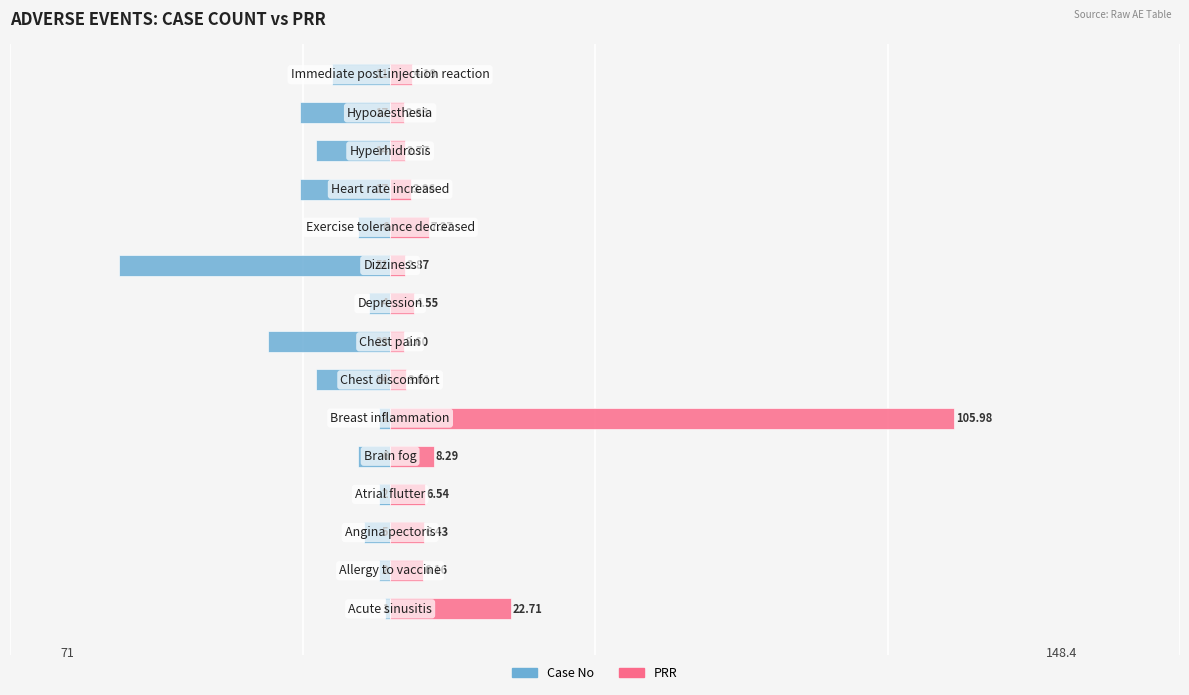

Rank the series at 14 from lowest to highest value.

Case No, PRR